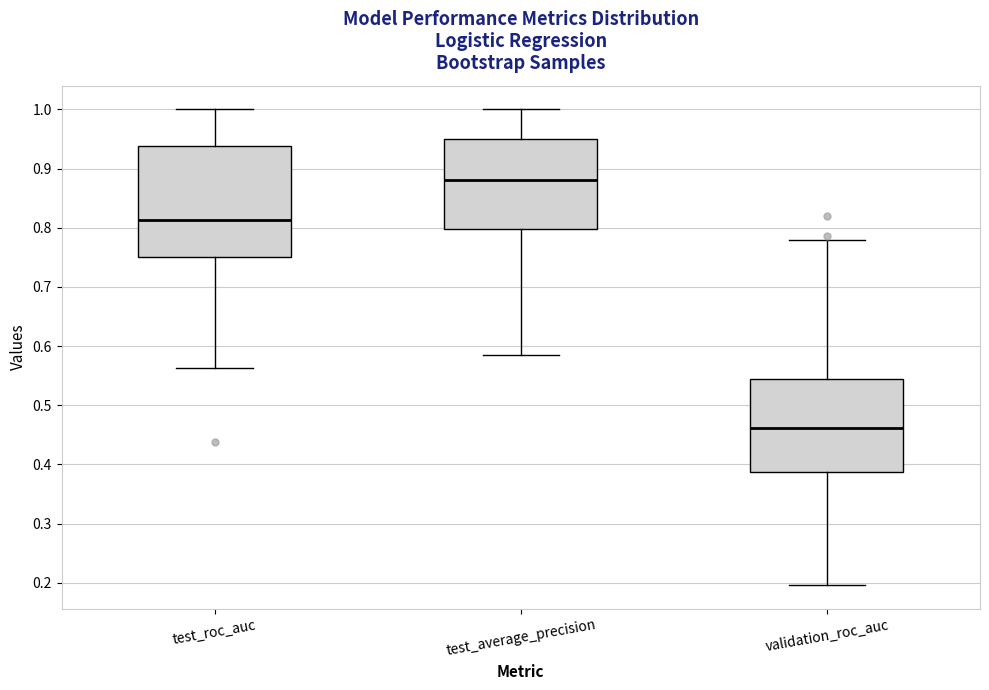

Reading left to right, read every box against the y-axis: the position of its median line, the range the box covers, and the ends of its whiskers. The values are not printed on the chart, so give them approximately, as read against the axis.

test_roc_auc: median 0.81, box 0.75 to 0.94, whiskers 0.56 to 1.00
test_average_precision: median 0.88, box 0.80 to 0.95, whiskers 0.58 to 1.00
validation_roc_auc: median 0.46, box 0.39 to 0.54, whiskers 0.20 to 0.78